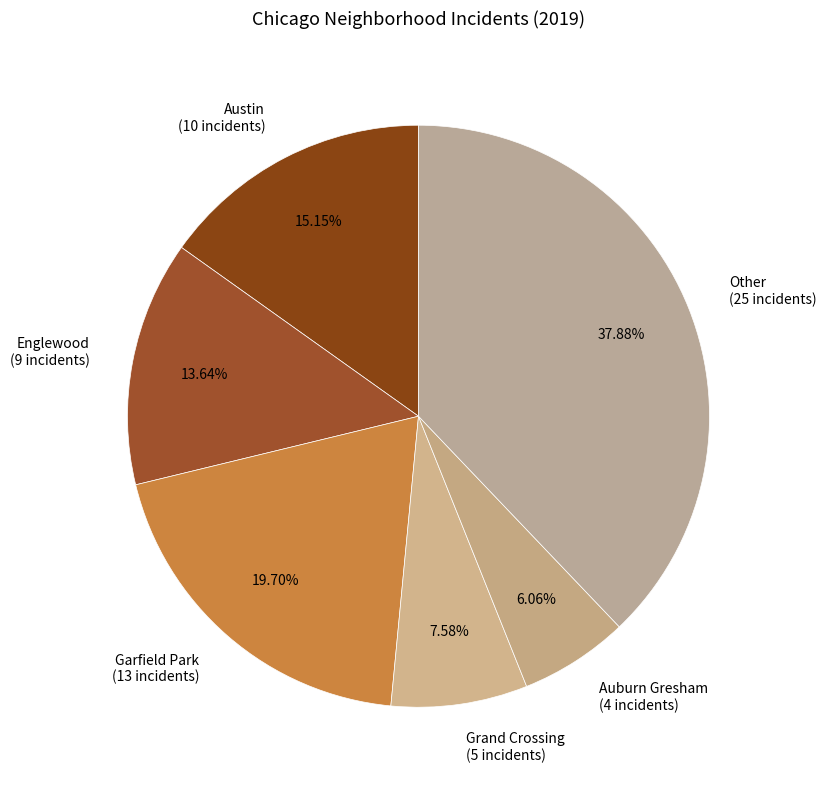

True or false: Other accounts for 38% of the total.

True